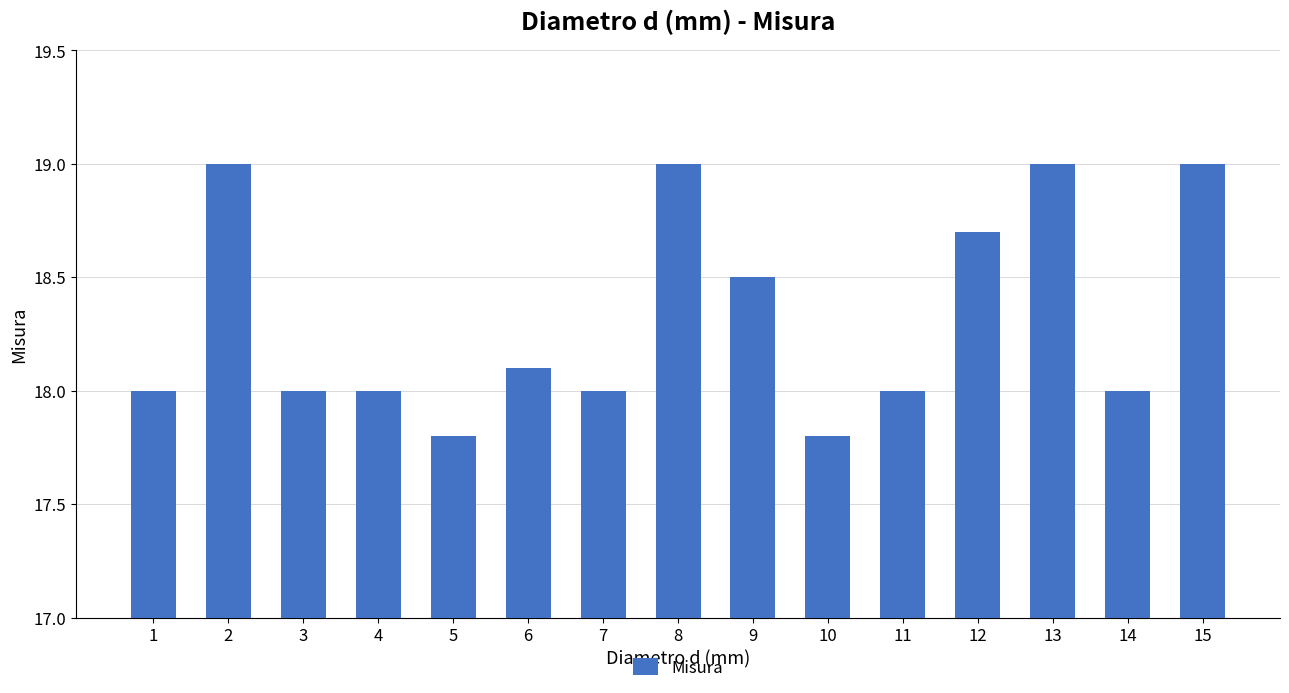

Reading left to right, extract all data points from this chart.

18.0	19.0	18.0	18.0	17.8	18.1	18.0	19.0	18.5	17.8	18.0	18.7	19.0	18.0	19.0